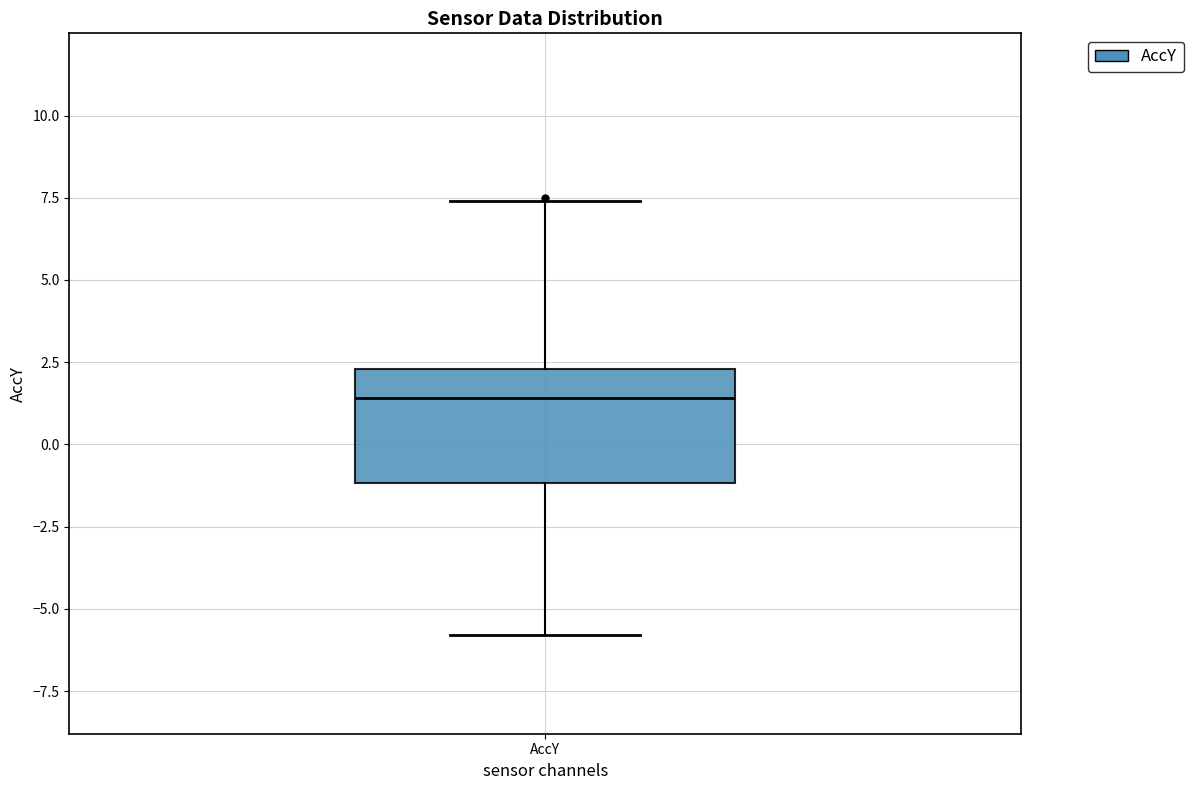

Read this box plot against the y-axis: the position of the median line, the range covered by the box, and the ends of both whiskers. The values are not printed on the chart, so give them approximately, as read against the axis.

median 1.5, box -1.0 to 2.5, whiskers -6.0 to 7.5